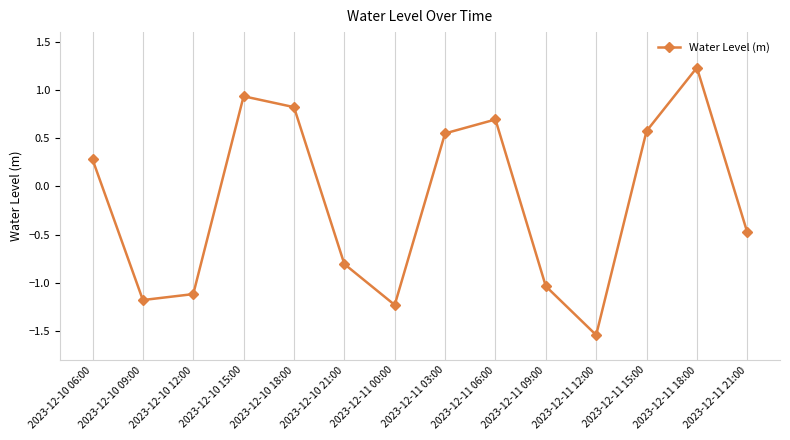

Is it true that the value at 2023-12-11 00:00 is -2.0?

False